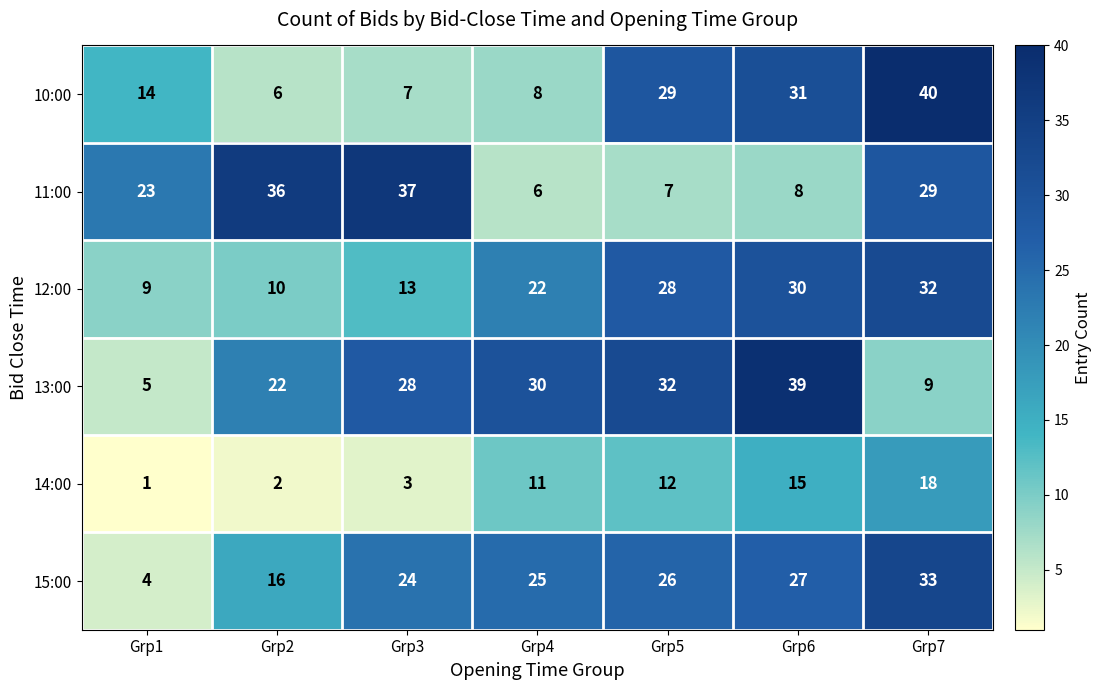

List the labels in order of 15:00 value, largest first.

Grp7, Grp6, Grp5, Grp4, Grp3, Grp2, Grp1